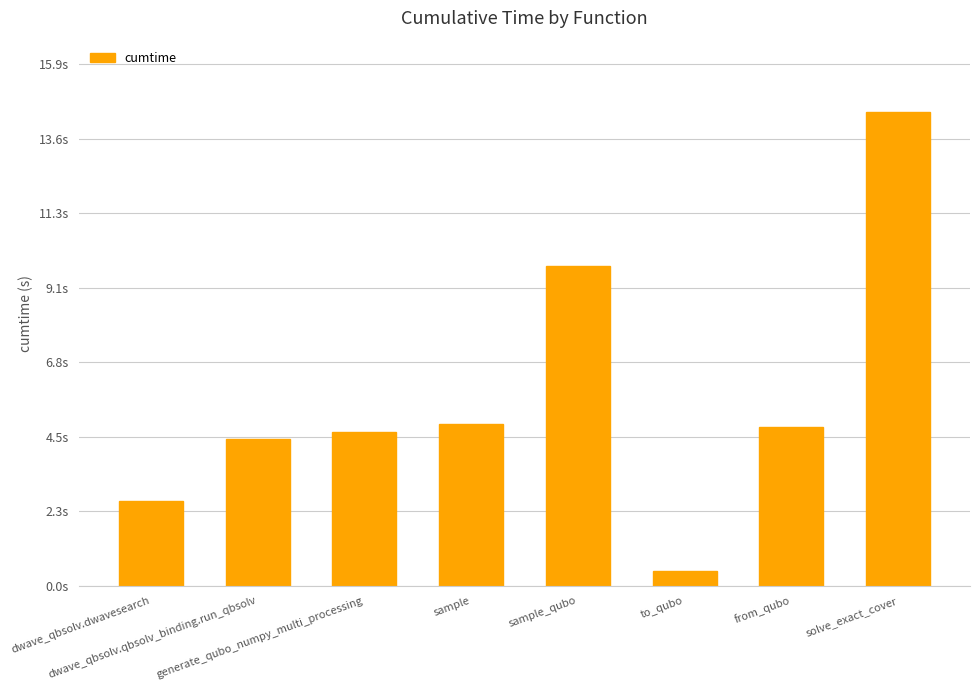

What is the label of the 5th bar from the left?

sample_qubo